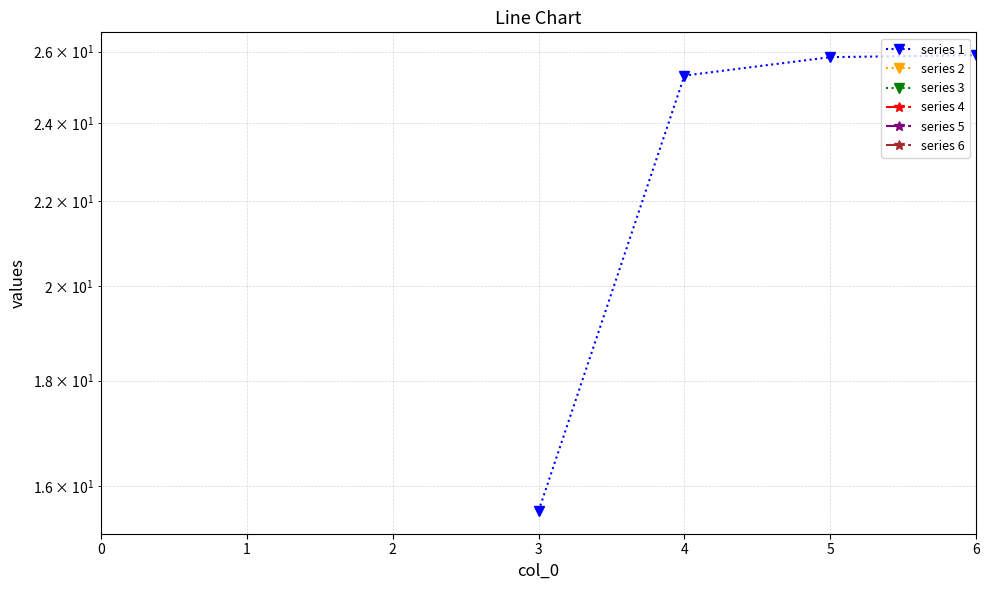

What is the maximum value shown in the chart?

25.9